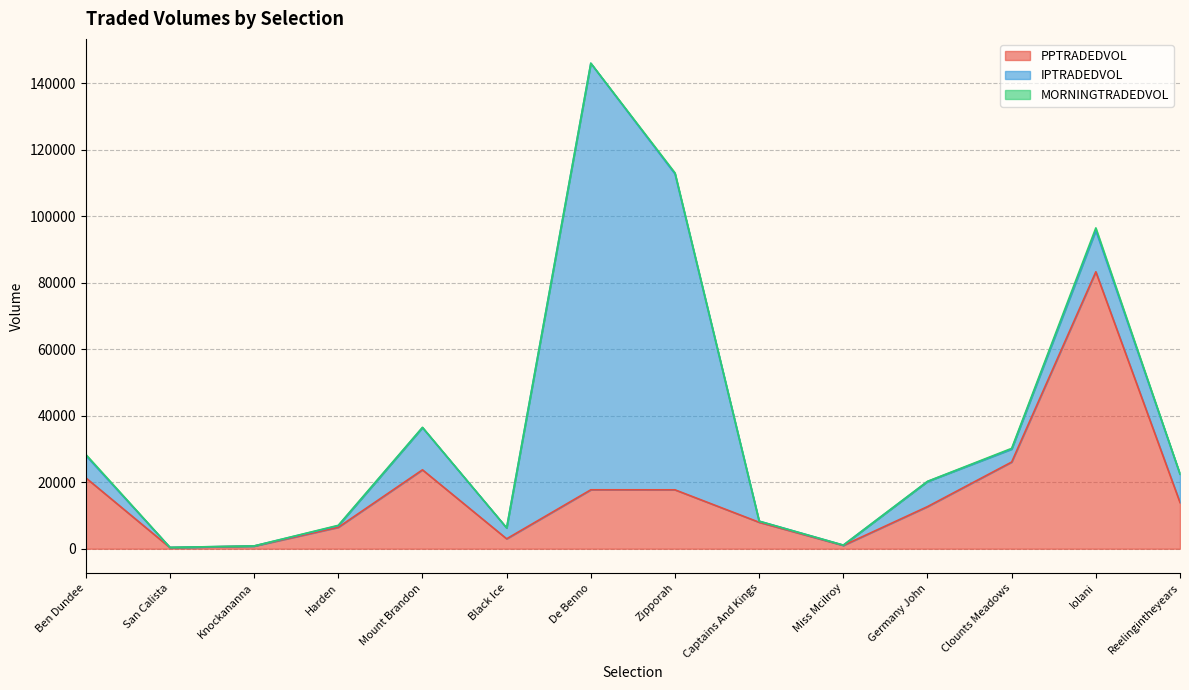

Which series has the widest spread of values?

IPTRADEDVOL